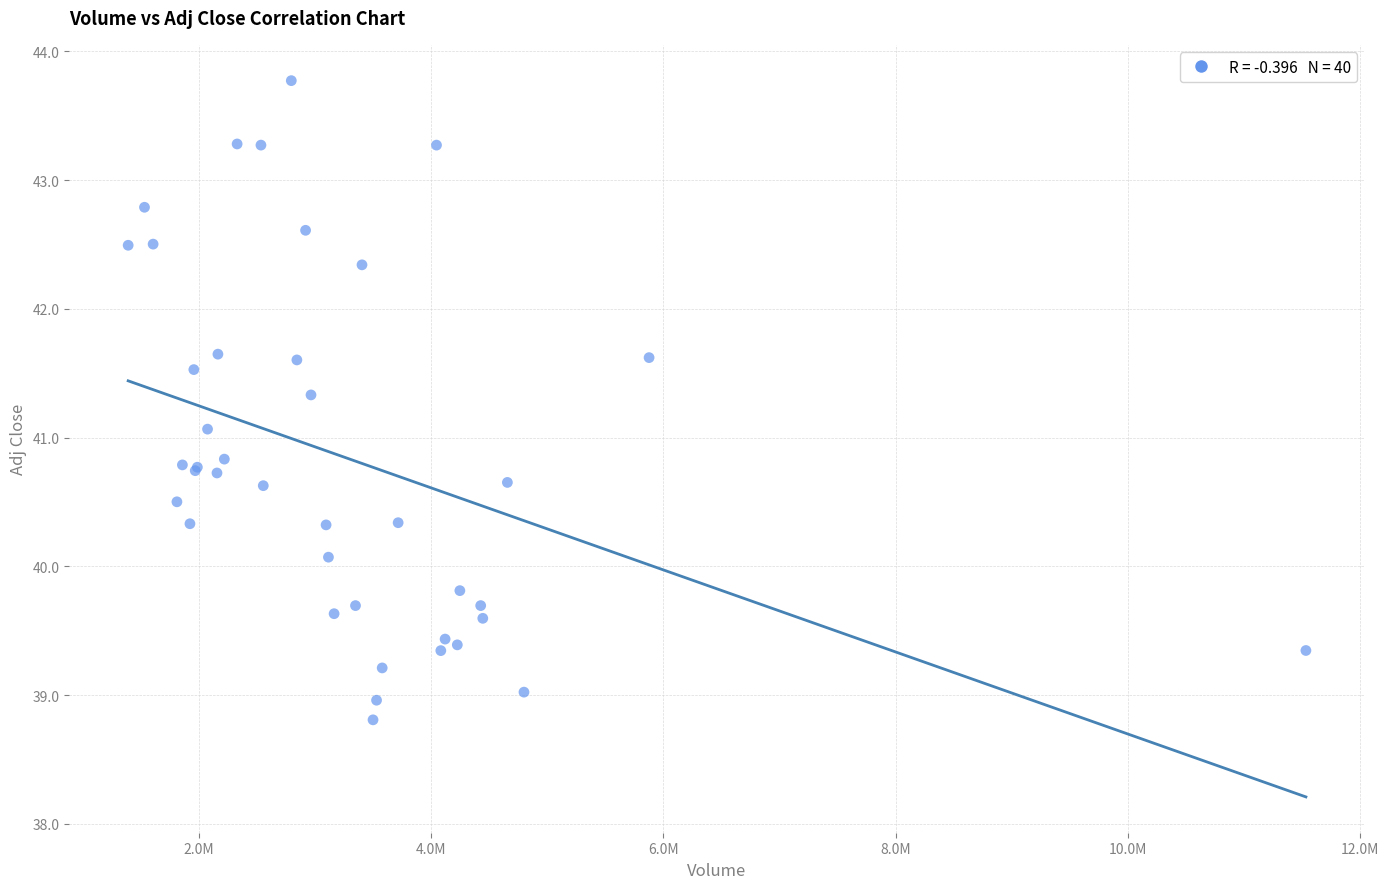

What Y value in the scatter plot is closest to 41?

41.1